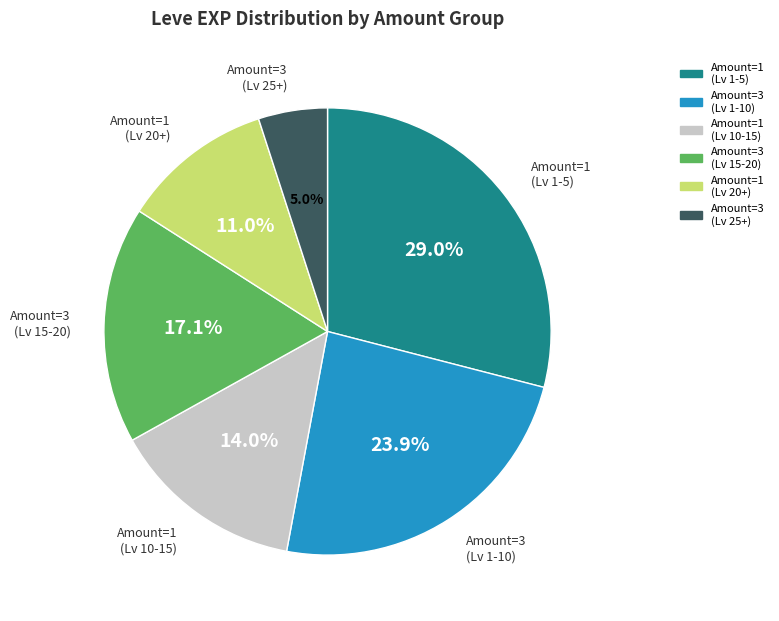

Is there a majority slice in this chart?

No